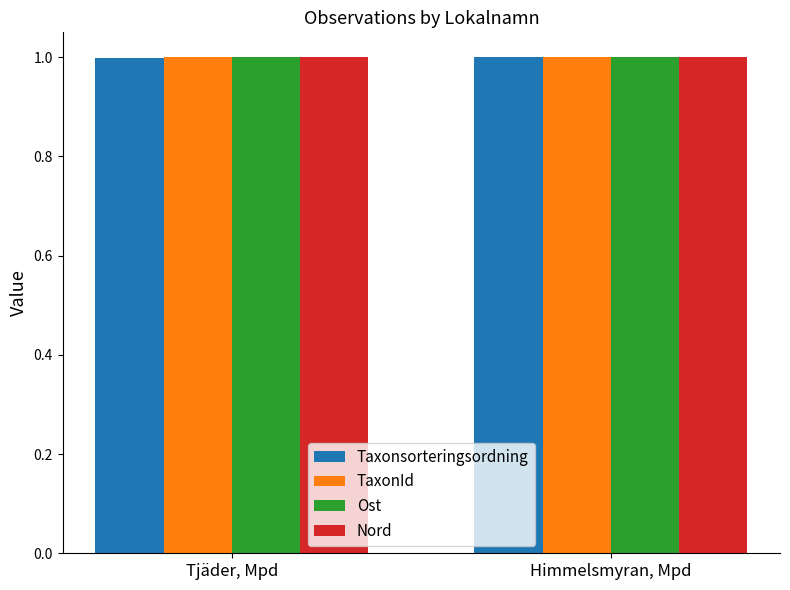

What is the total value across all series at Tjäder, Mpd?

4.0